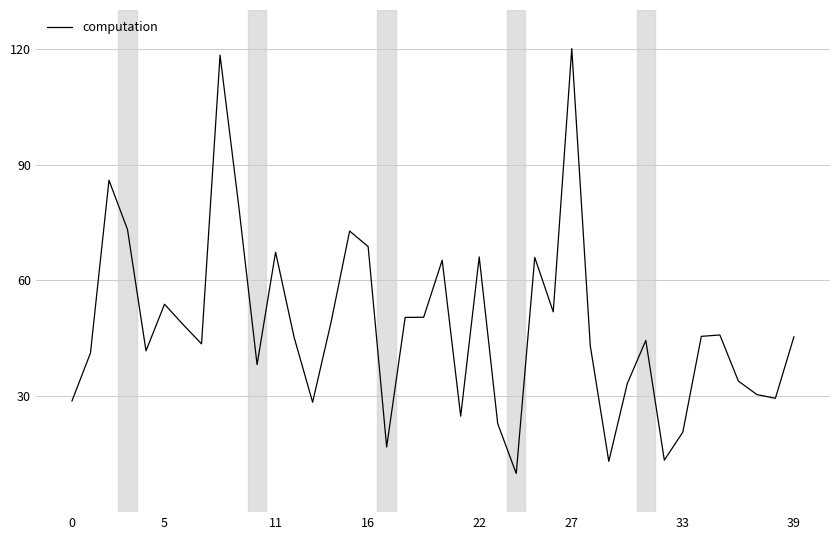

What is the sum of all values?

1928.1